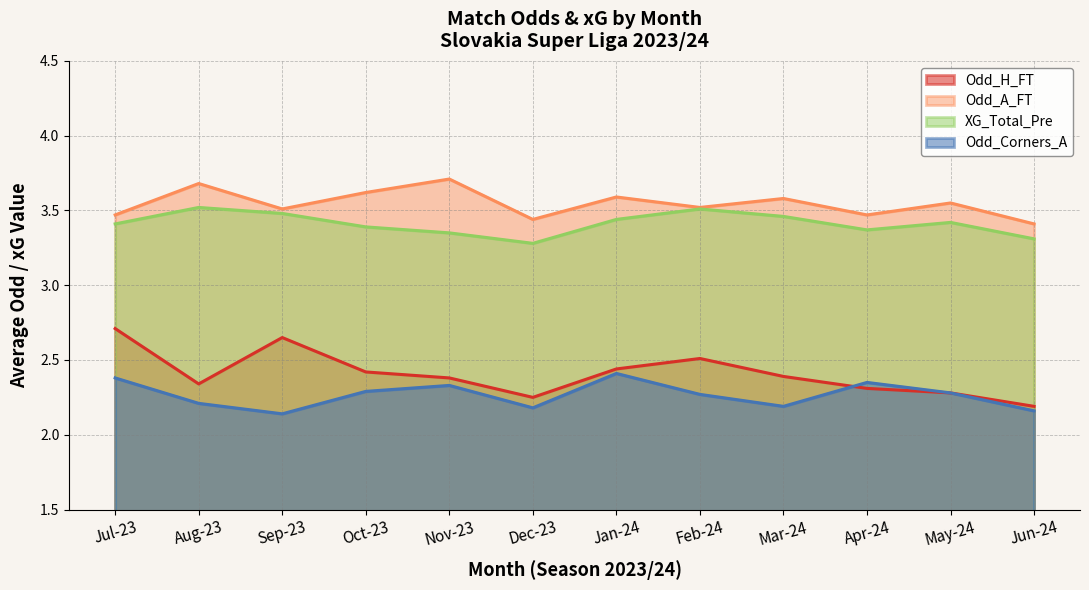

Does the chart display data point markers on the line(s)?

No